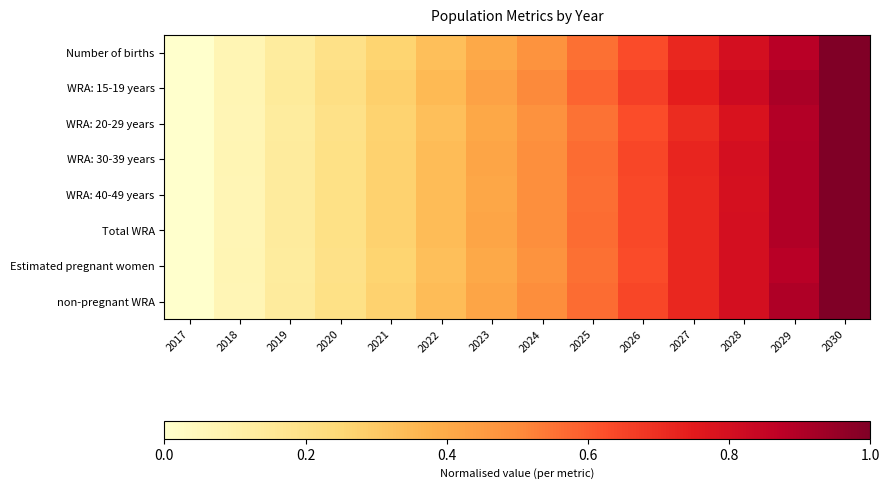

Which has a higher value, 2017 or 2024?

2024